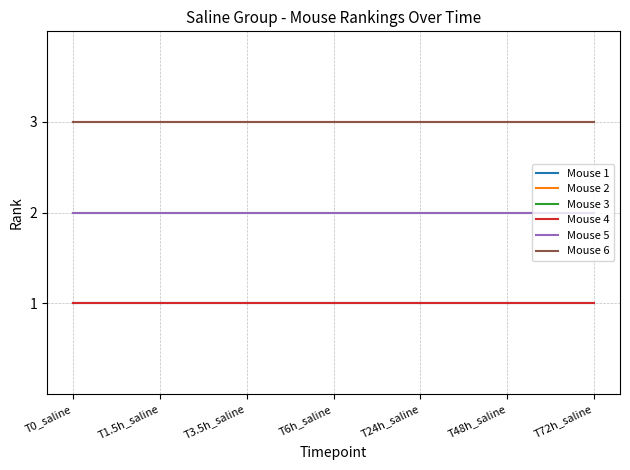

True or false: Mouse 3 and Mouse 5 intersect in this chart.

False